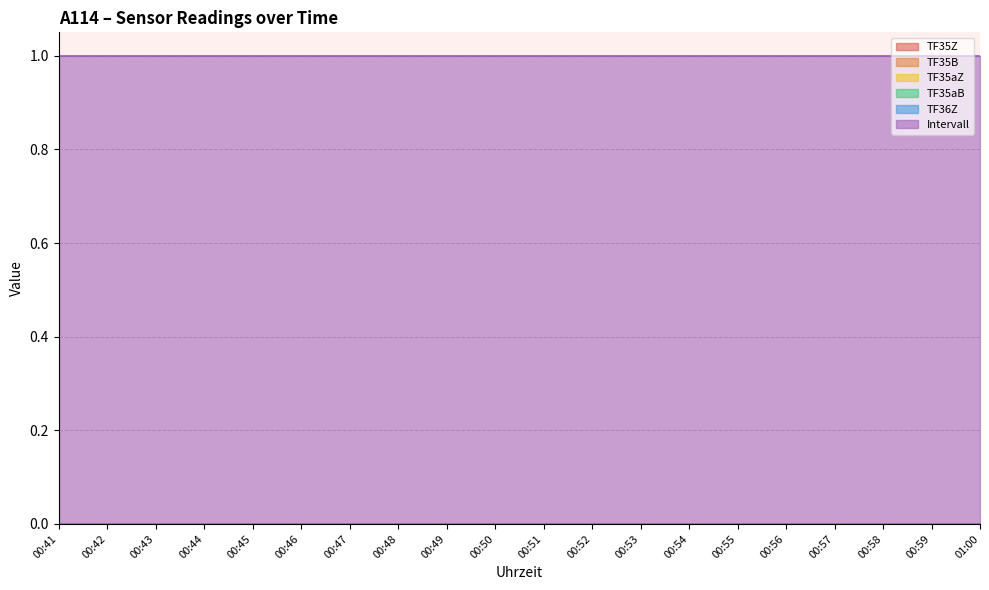

Does the chart display data point markers on the line(s)?

No